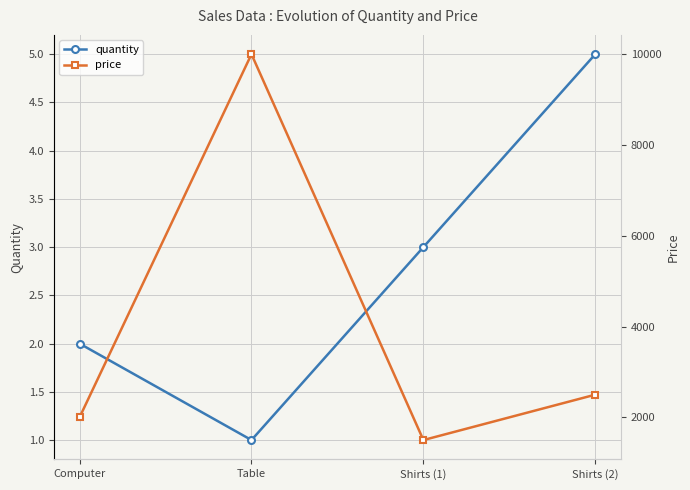

Rank the series by their average value, from highest to lowest.

price, quantity